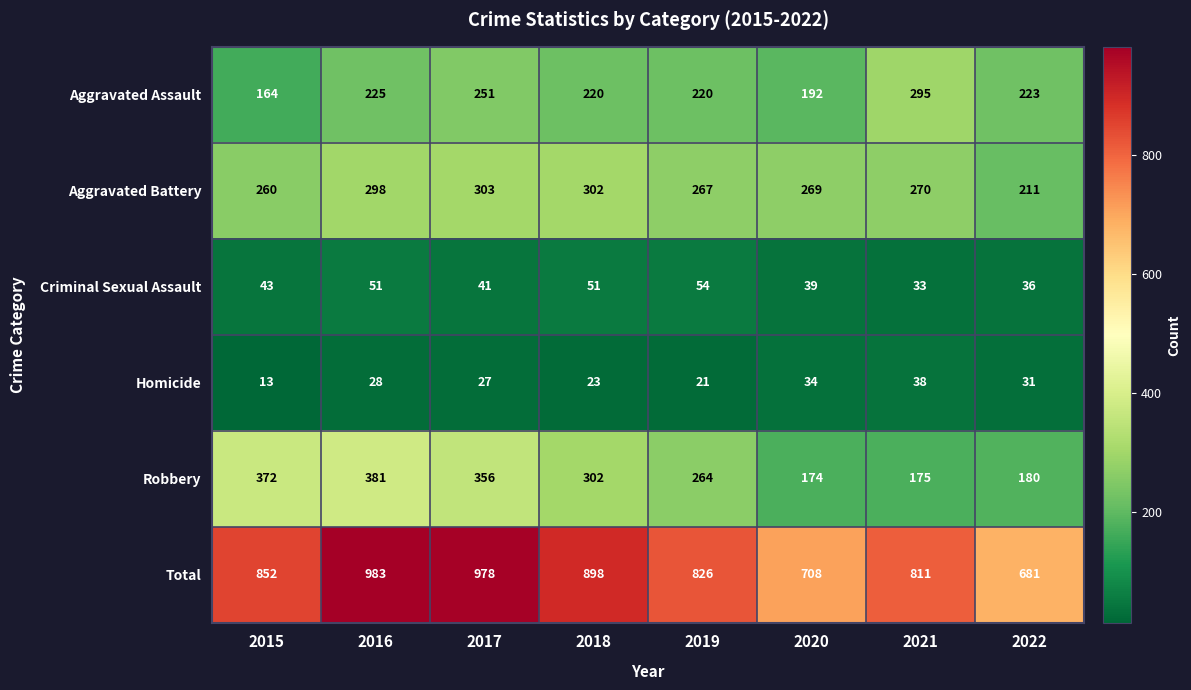

The Total series shows 261 at 2016. True or false?

False